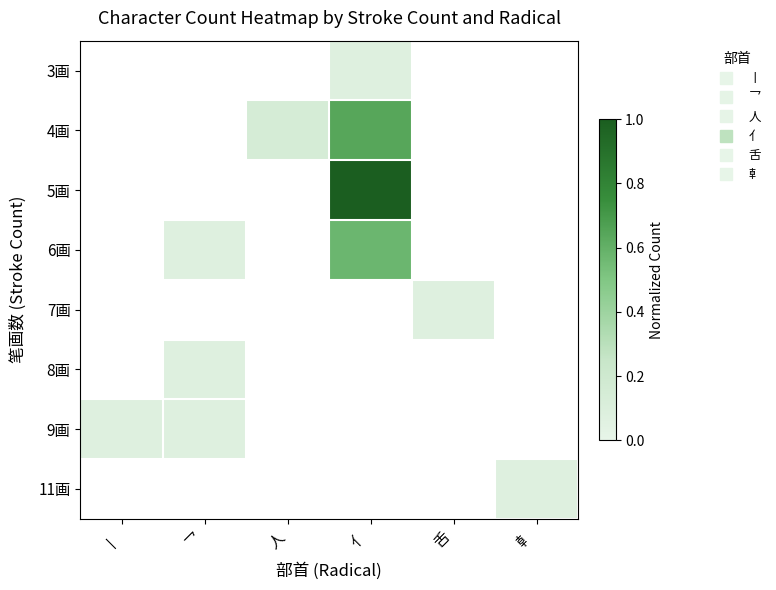

At which category does the chart reach its peak across all series?

亻